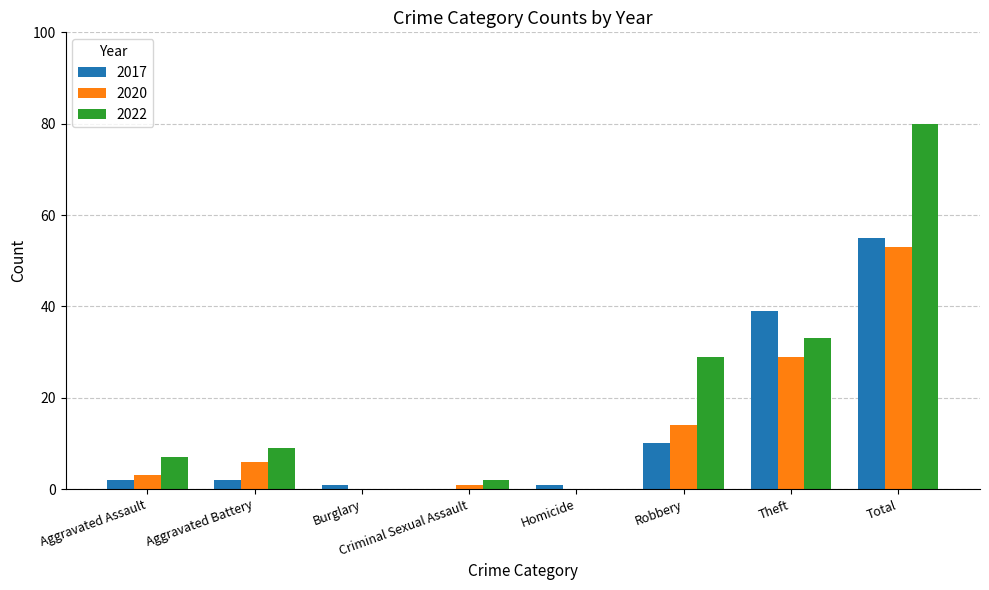

What is the maximum value shown in the chart?

80